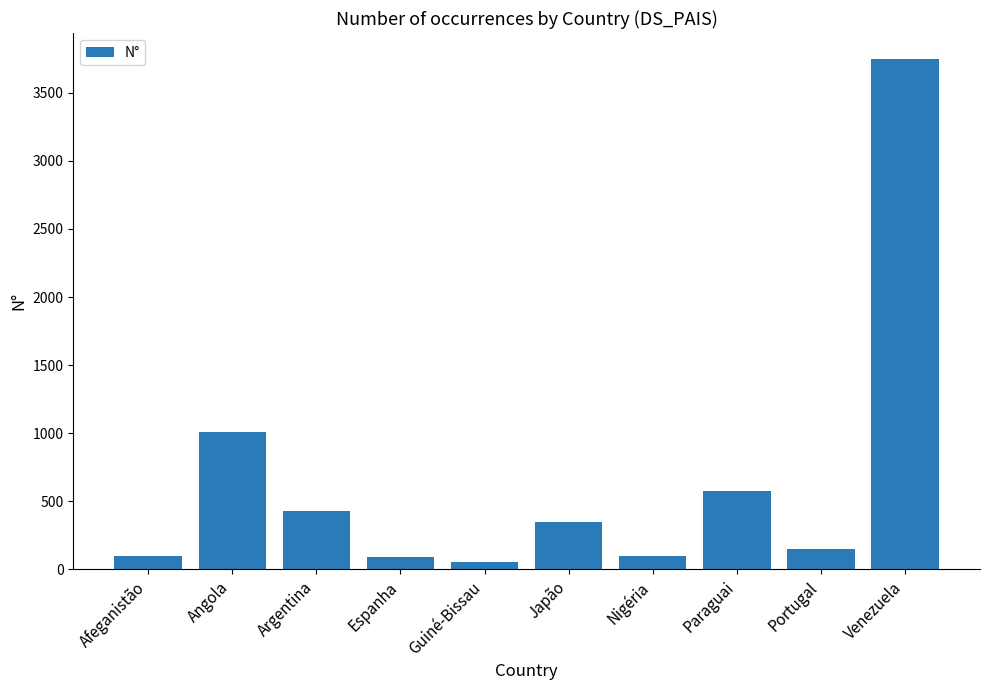

What position from the right is Afeganistão?

10